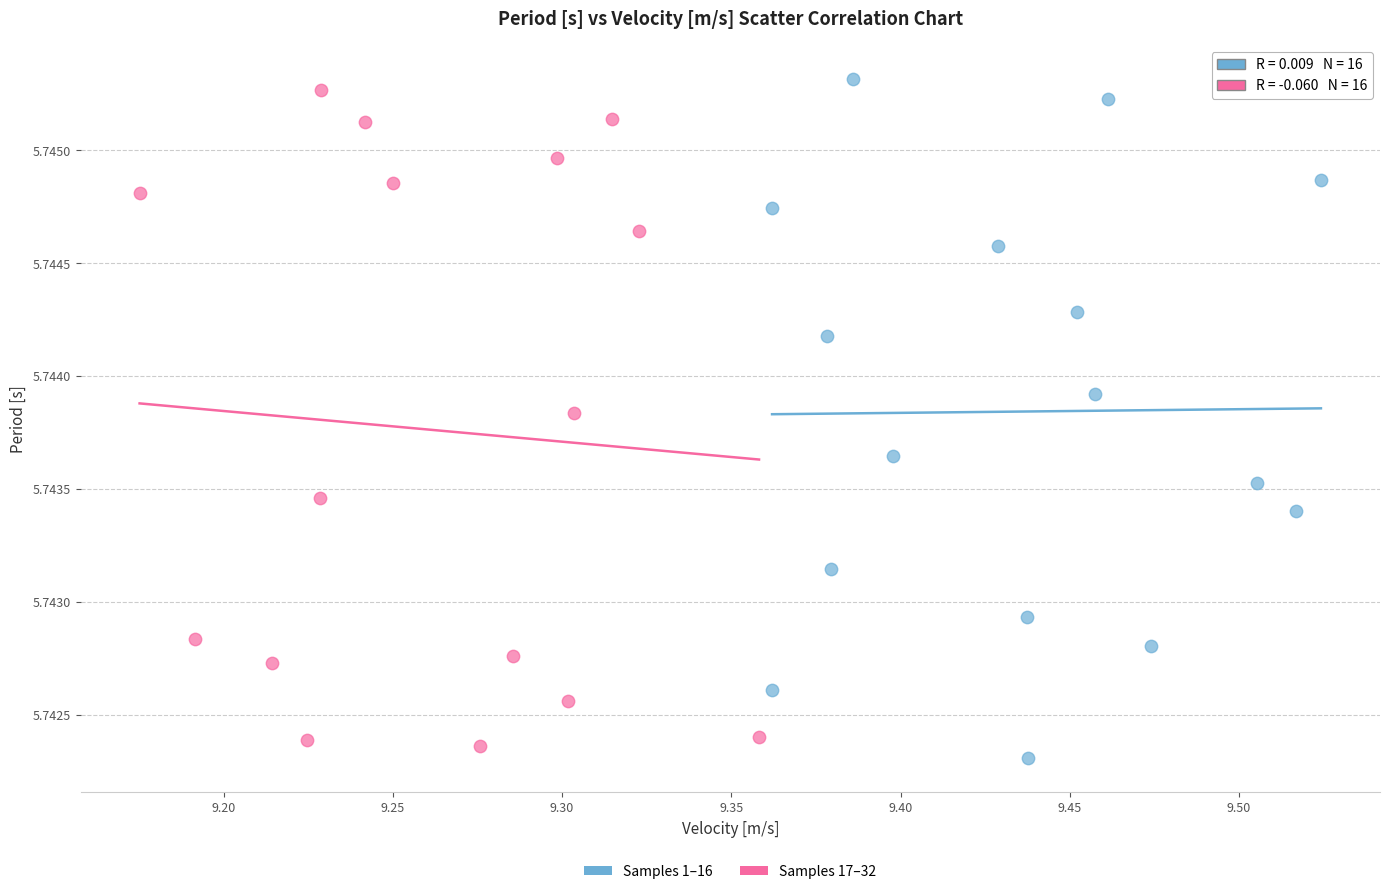

What are all the series names shown in the legend?

Samples 1–16, Samples 17–32